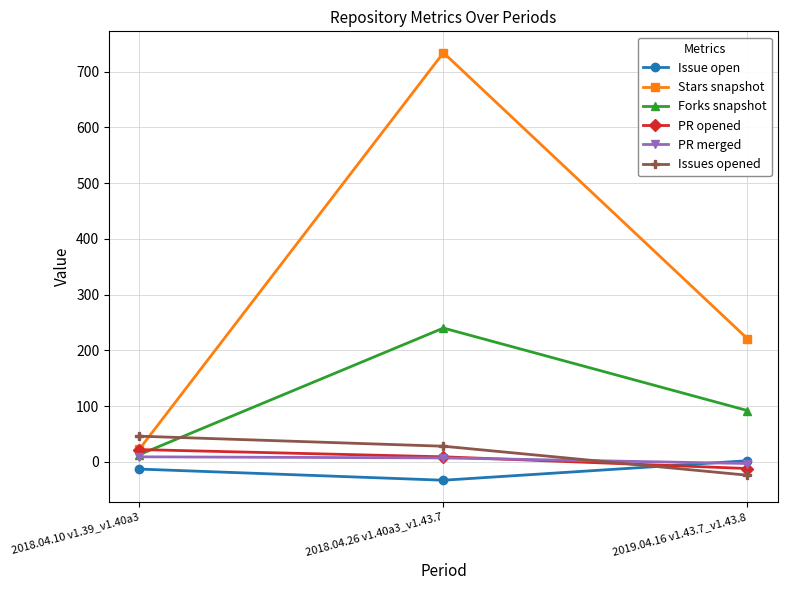

What is the highest value of the Issues opened series?

46